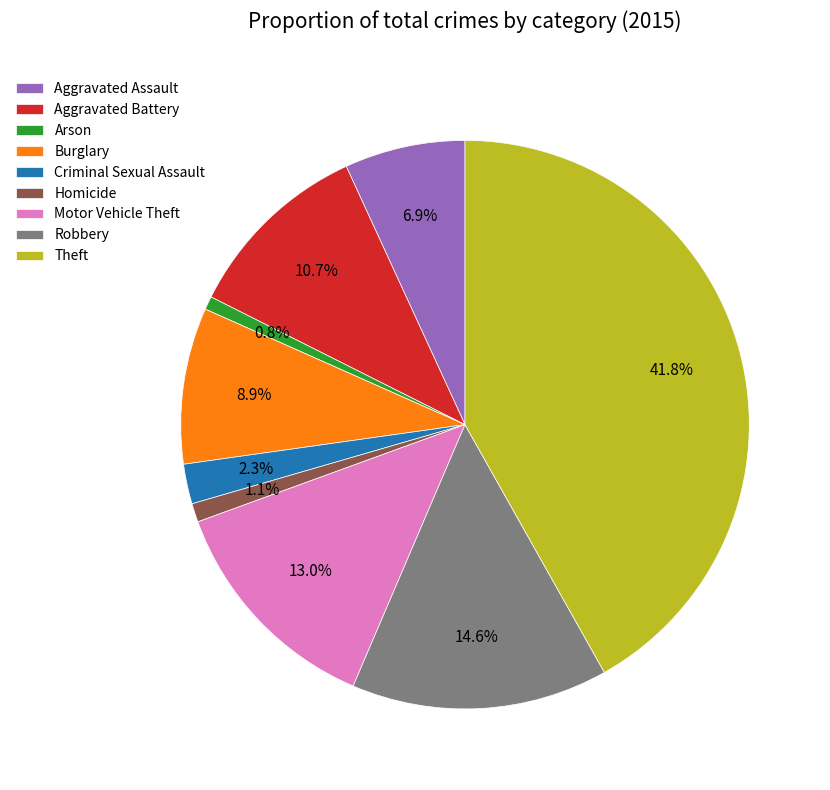

Approximately how many times larger is the value at Aggravated Assault compared to Criminal Sexual Assault?

3.0